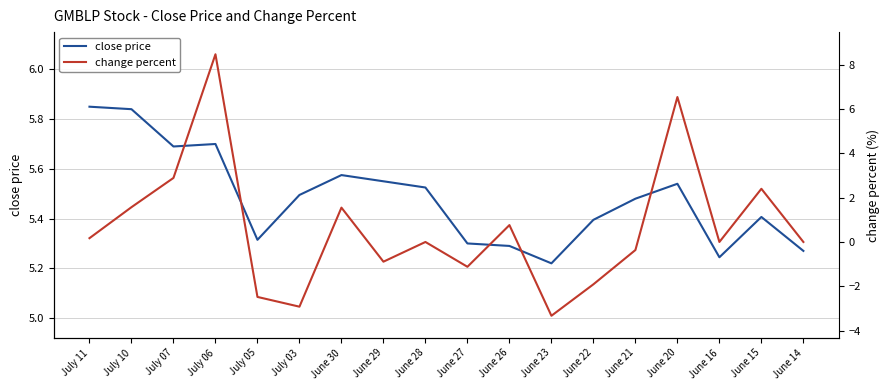

Reading right to left, list all the values displayed in this chart.

close price: June 14=5.3	June 15=5.4	June 16=5.2	June 20=5.5	June 21=5.5	June 22=5.4	June 23=5.2	June 26=5.3	June 27=5.3	June 28=5.5	June 29=5.5	June 30=5.6	July 03=5.5	July 05=5.3	July 06=5.7	July 07=5.7	July 10=5.8	July 11=5.8
change percent: June 14=0.0	June 15=2.4	June 16=0.0	June 20=6.5	June 21=-0.4	June 22=-1.9	June 23=-3.3	June 26=0.8	June 27=-1.1	June 28=0.0	June 29=-0.9	June 30=1.6	July 03=-2.9	July 05=-2.5	July 06=8.5	July 07=2.9	July 10=1.6	July 11=0.2